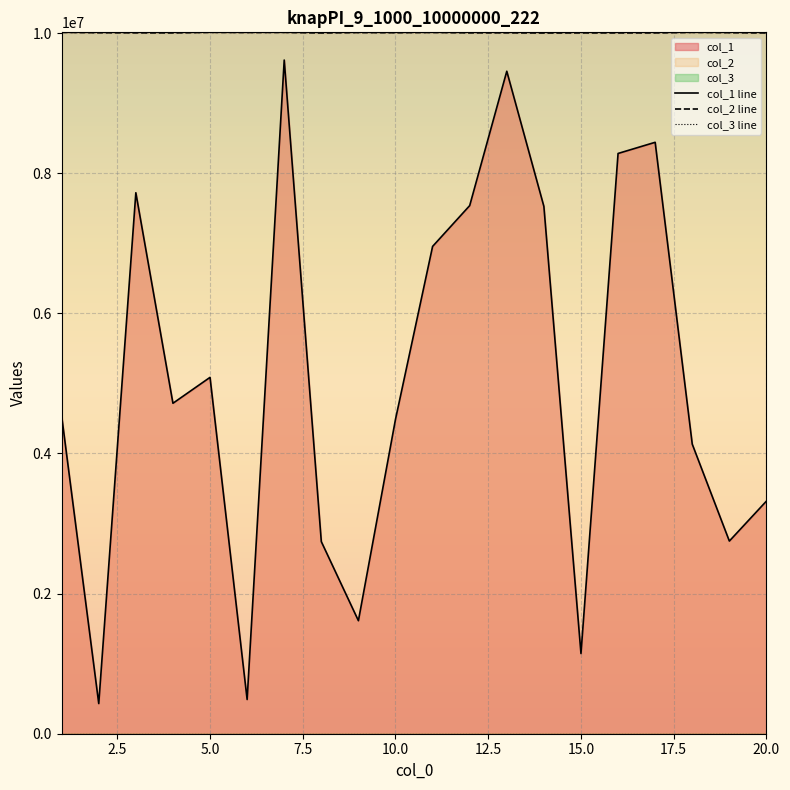

The value of col_1 line at 20.0 is 4895921. True or false?

False